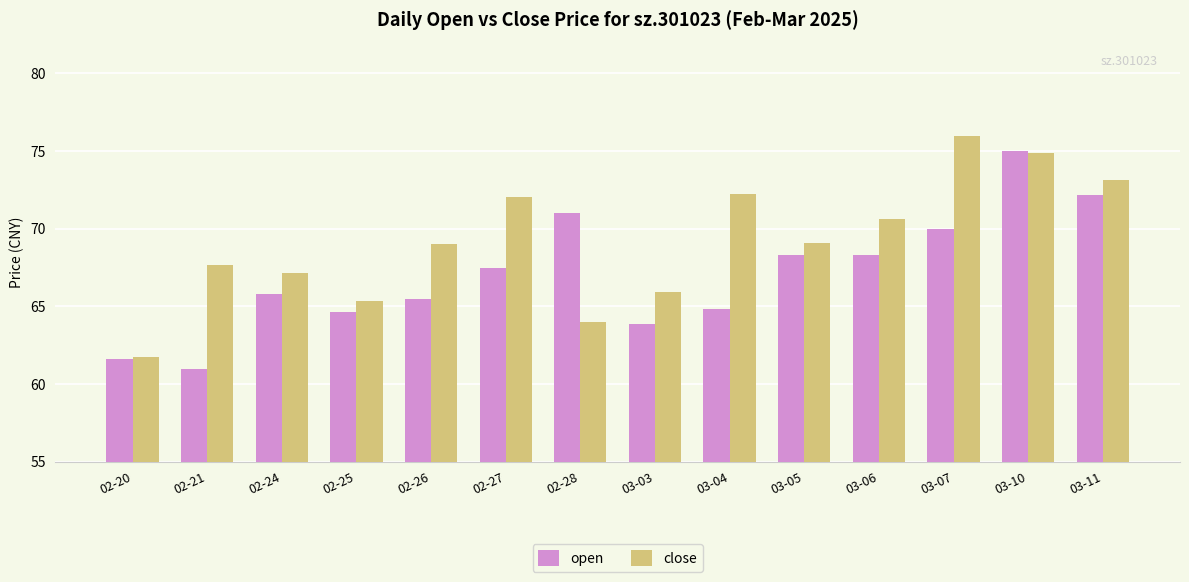

What is the difference between the close values at 02-25 and 02-27?

6.7